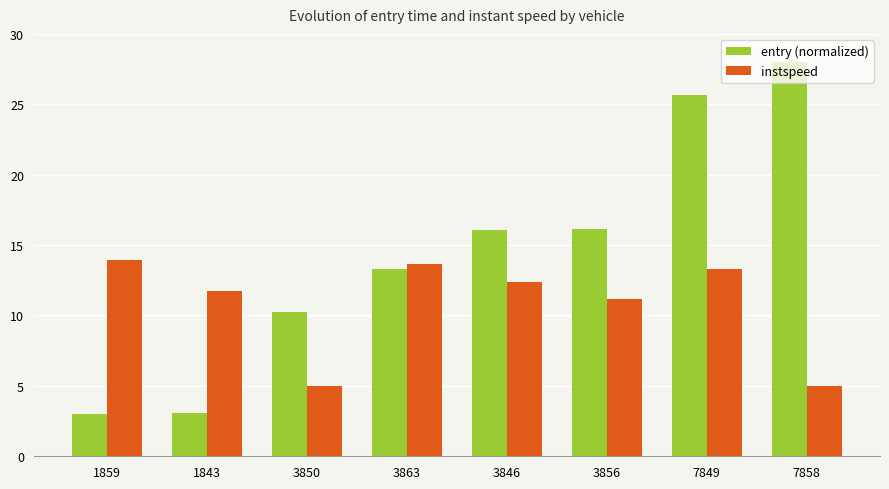

True or false: instspeed has a value of 7.8 at 3856.

False